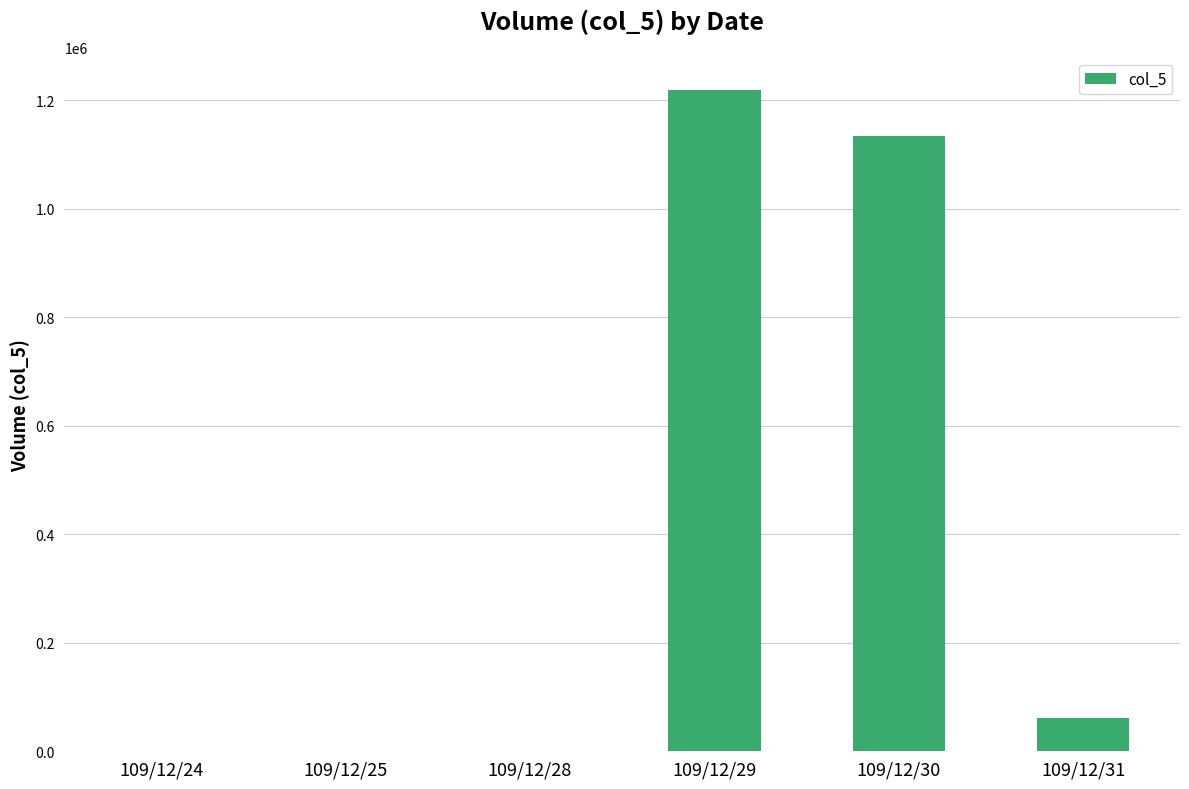

What is the difference between the values at 109/12/31 and 109/12/25?

60000